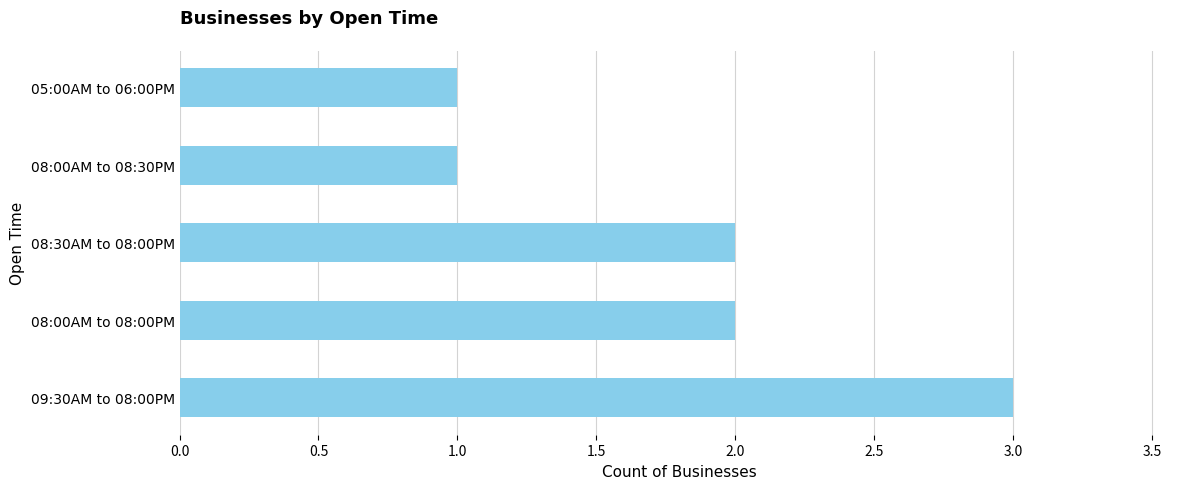

What is the smallest value displayed?

1